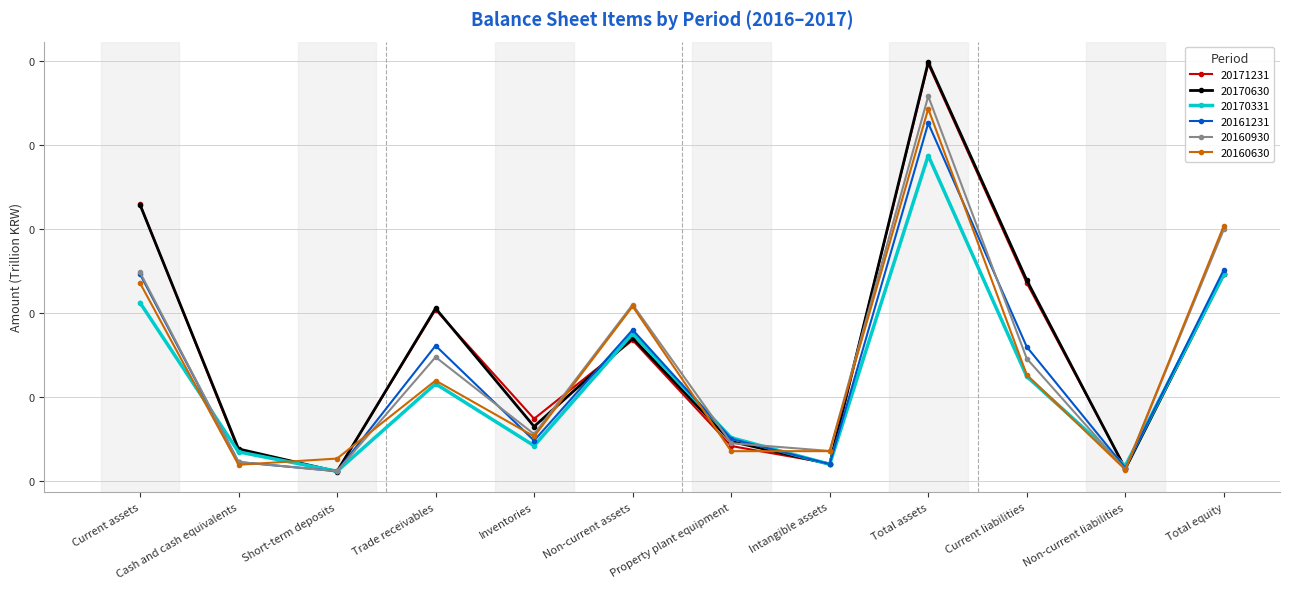

Where is 20170630 nearest to the value 0?

Short-term deposits